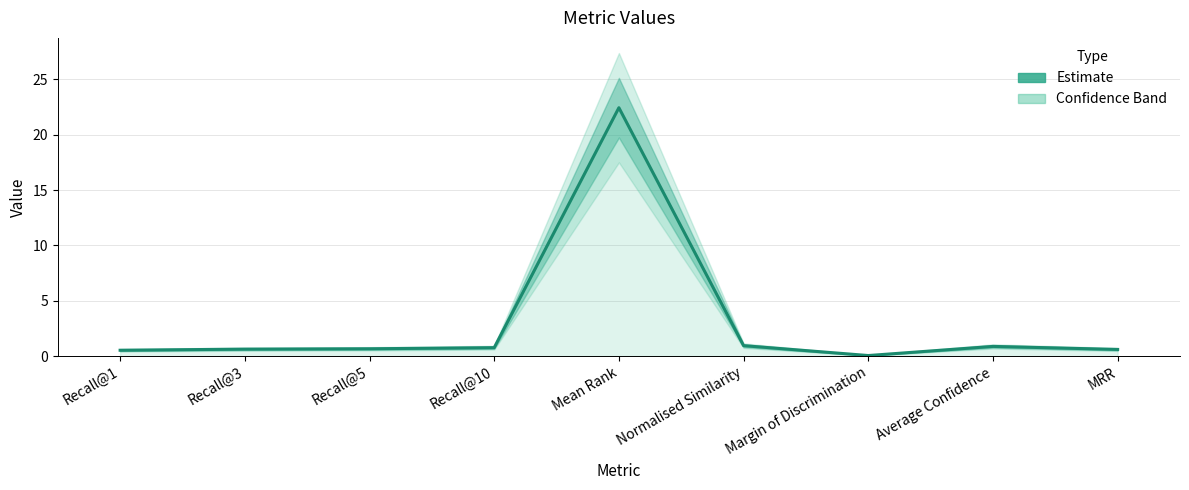

What position from the left is Recall@10?

4